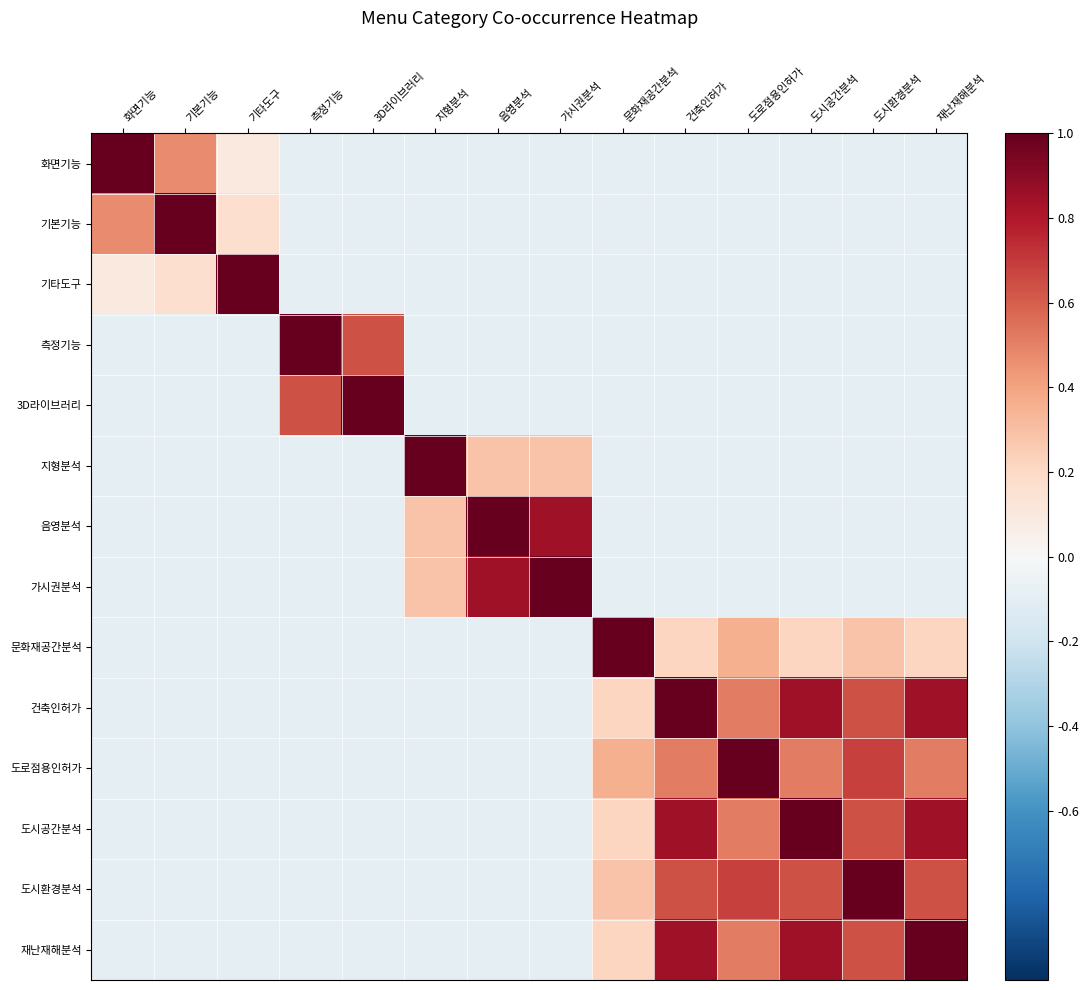

List the series in order of their peak value, highest first.

화면기능, 기본기능, 기타도구, 측정기능, 3D라이브러리, 지형분석, 음영분석, 가시권분석, 문화재공간분석, 건축인허가, 도로점용인허가, 도시공간분석, 도시환경분석, 재난재해분석